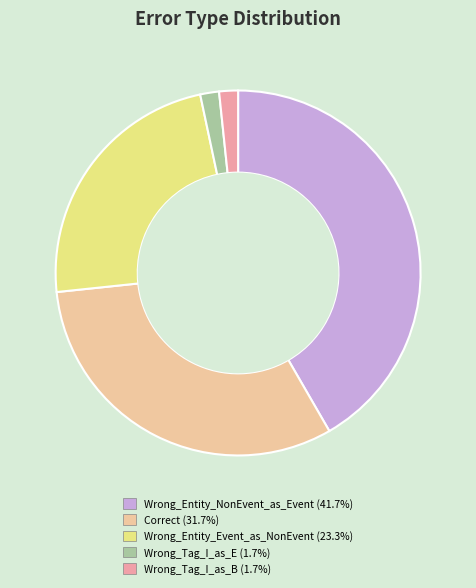

Approximately how many times larger is the value at Wrong_Entity_Event_as_NonEvent (23.3%) compared to Correct (31.7%)?

0.7